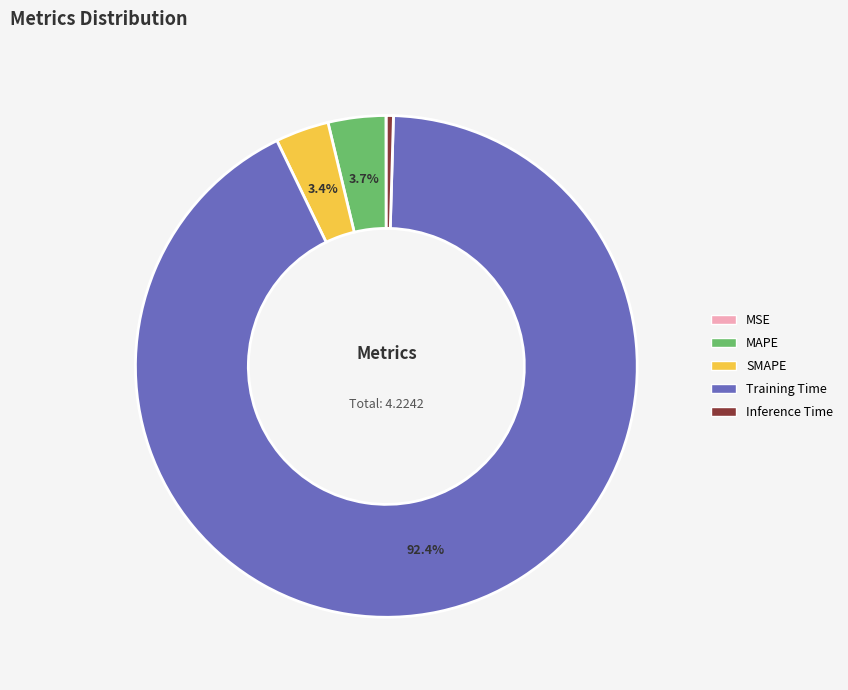

Which category accounts for the majority?

Training Time